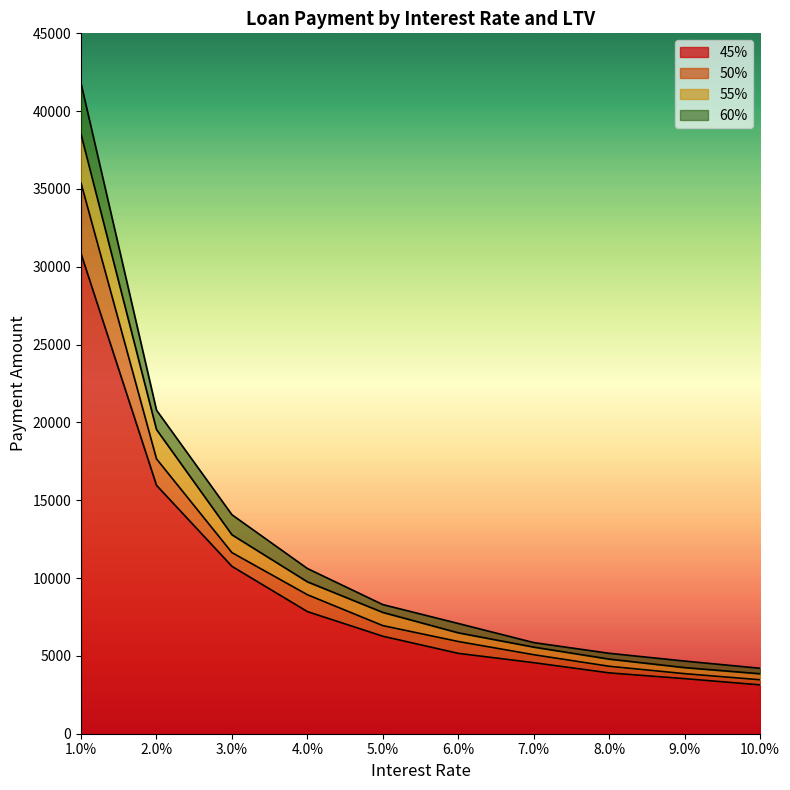

Which series has the largest total across all categories?

60%